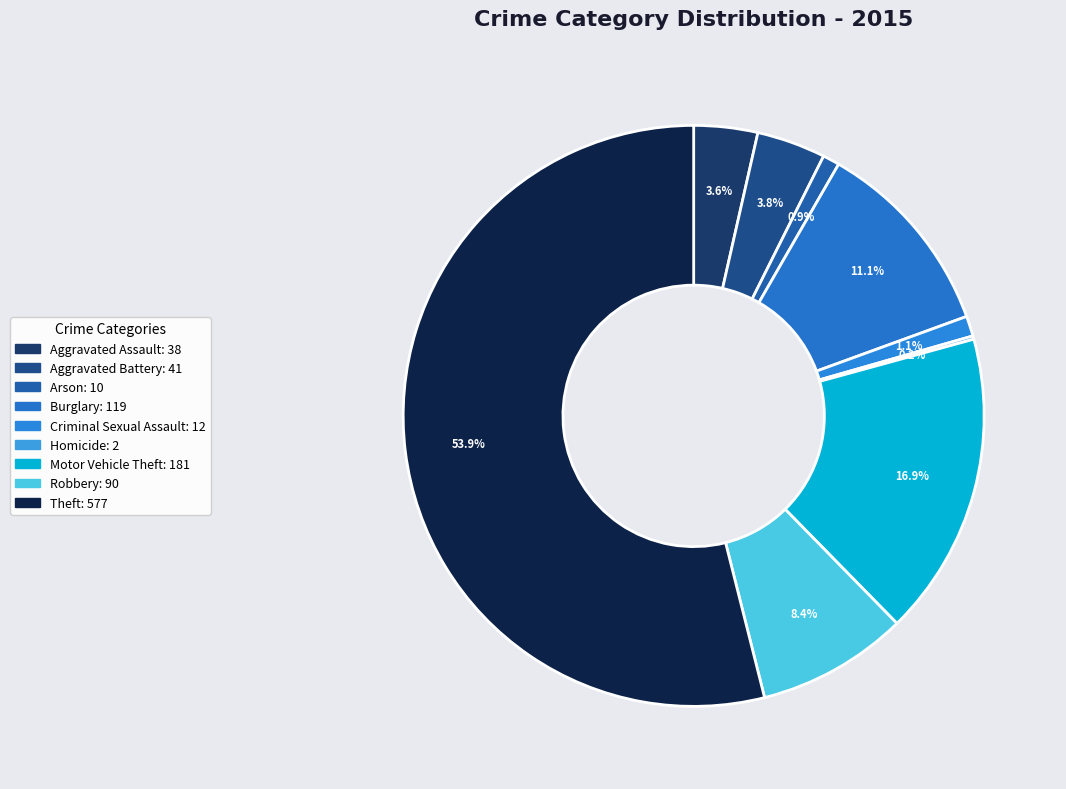

True or false: Aggravated Battery accounts for 4% of the total.

True